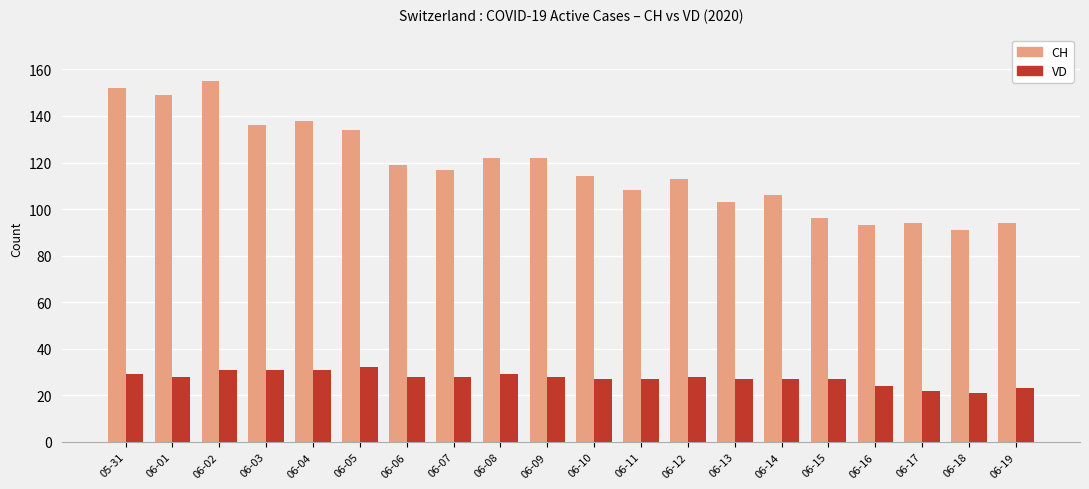

True or false: CH has a value of 96 at 06-15.

True